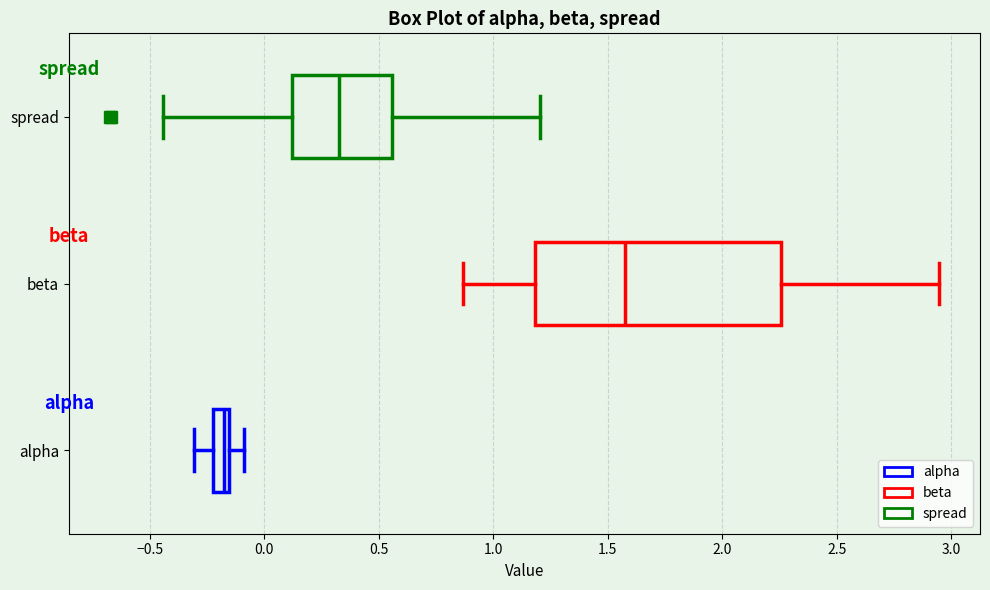

Where does the left whisker of the box for alpha end on the x-axis? The values are not printed on the chart, so give them approximately, as read against the axis.

-0.30